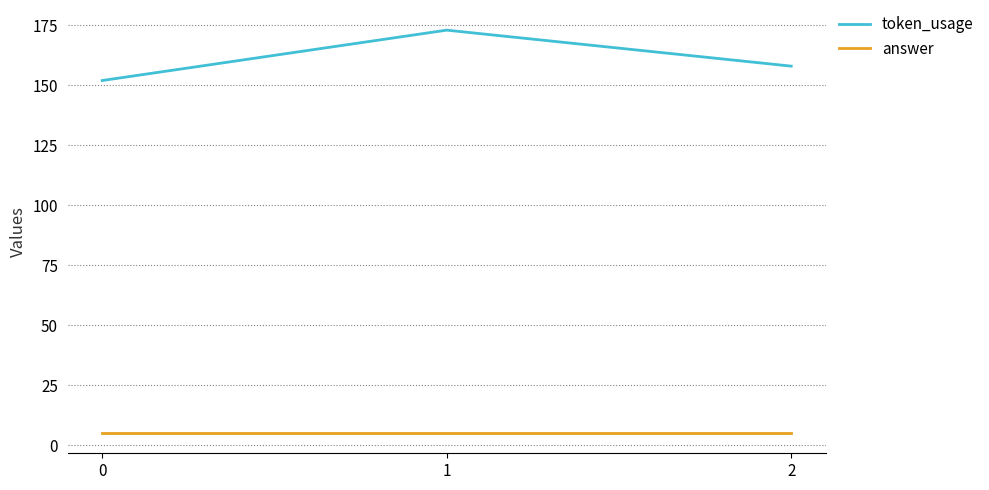

Count the number of data series in this chart.

2